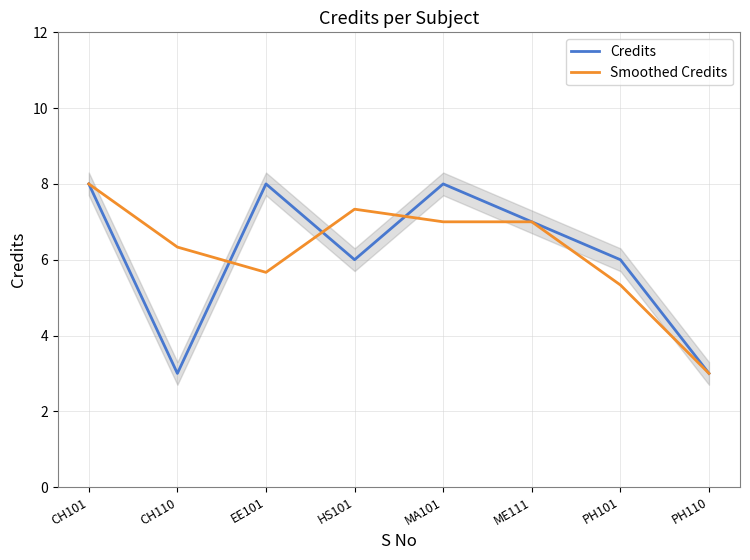

What are all the series names shown in the legend?

Credits, Smoothed Credits